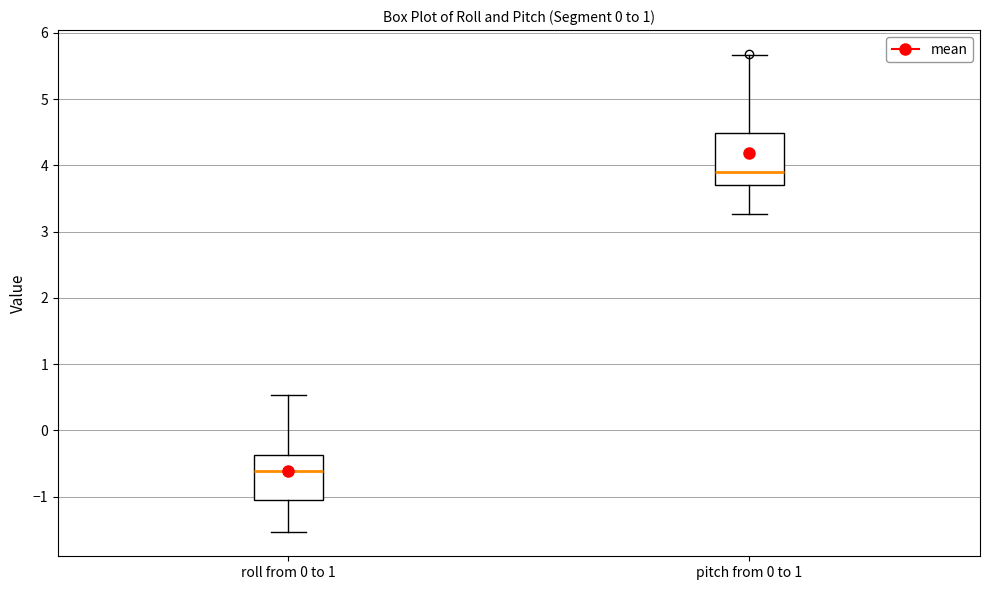

Where does the upper whisker of the box for pitch from 0 to 1 end on the y-axis? The values are not printed on the chart, so give them approximately, as read against the axis.

5.7